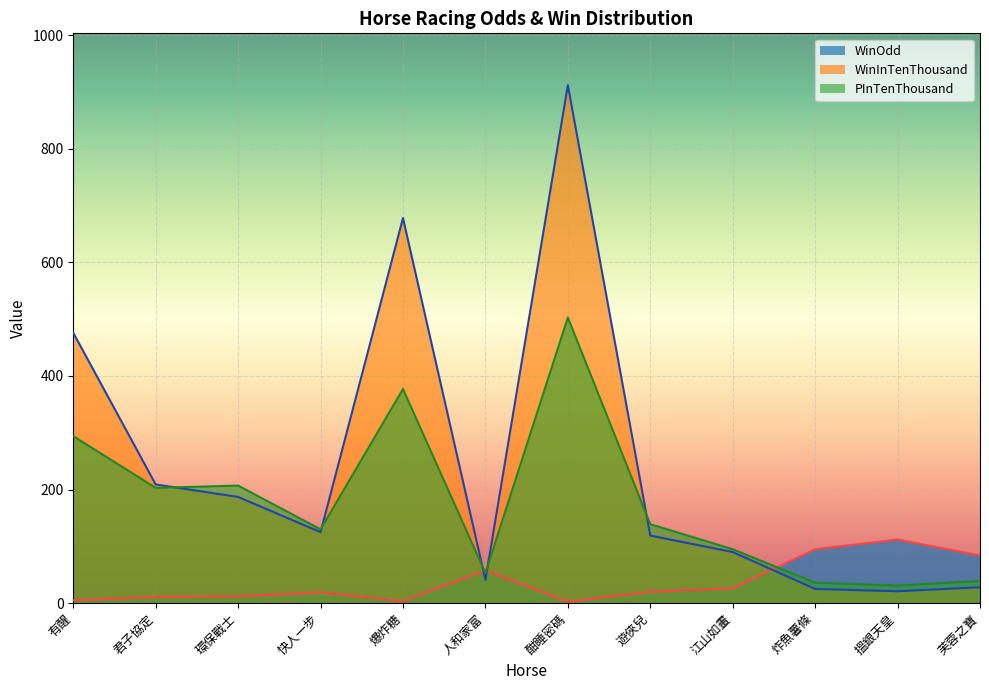

How many lines are shown in the chart?

3